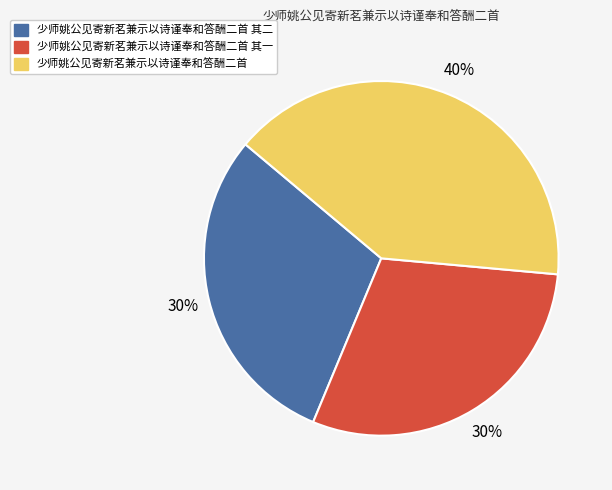

To the nearest percent, what is the difference between the largest and smallest slice percentages?

10%